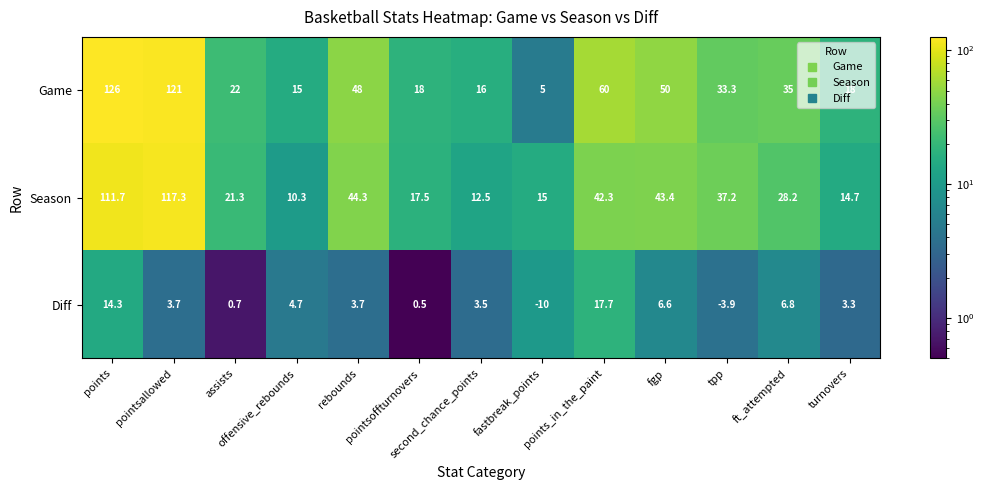

What is the total value across all series at points?

252.0